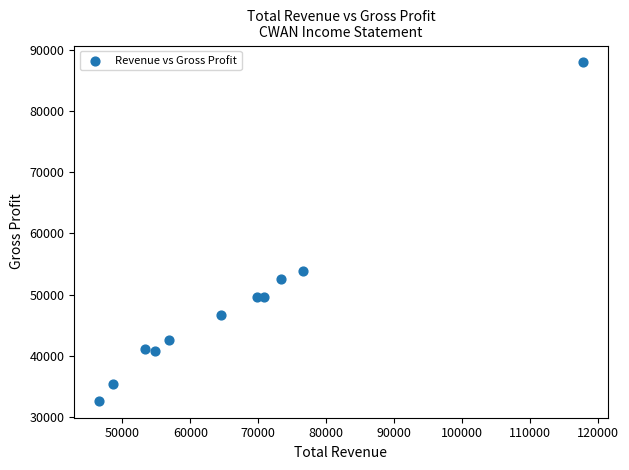

What Y value in the scatter plot is closest to 60300?

53900